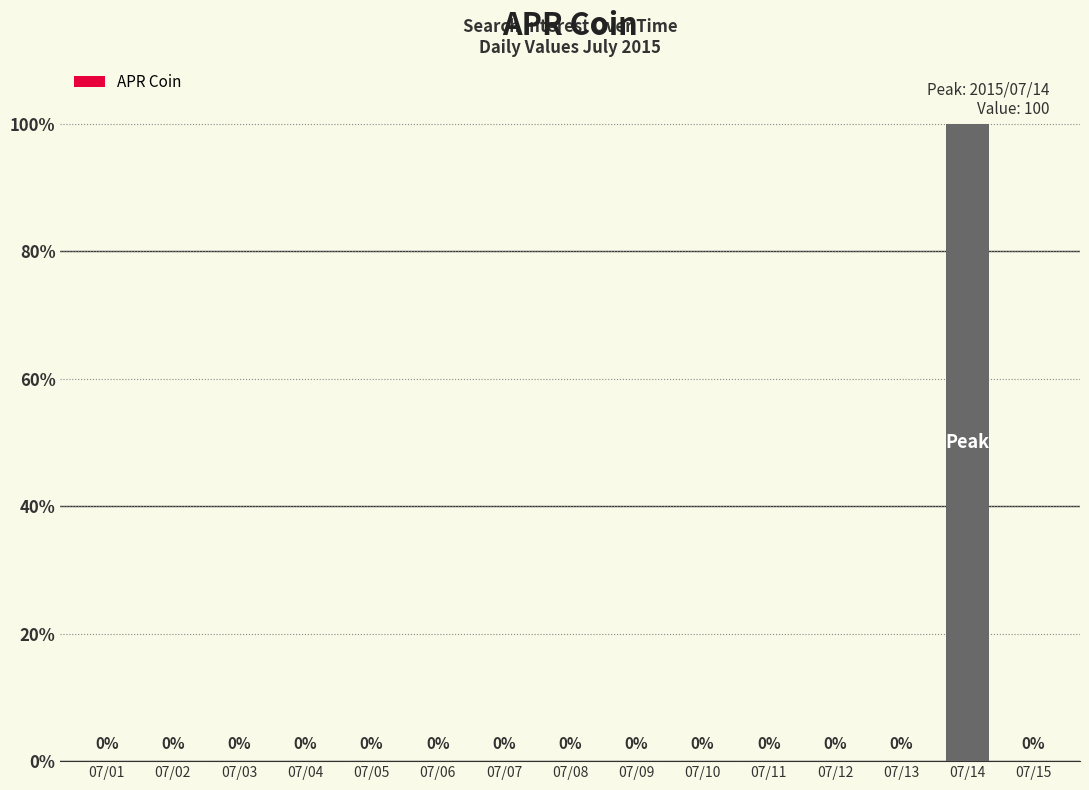

What is the sum of all values?

100